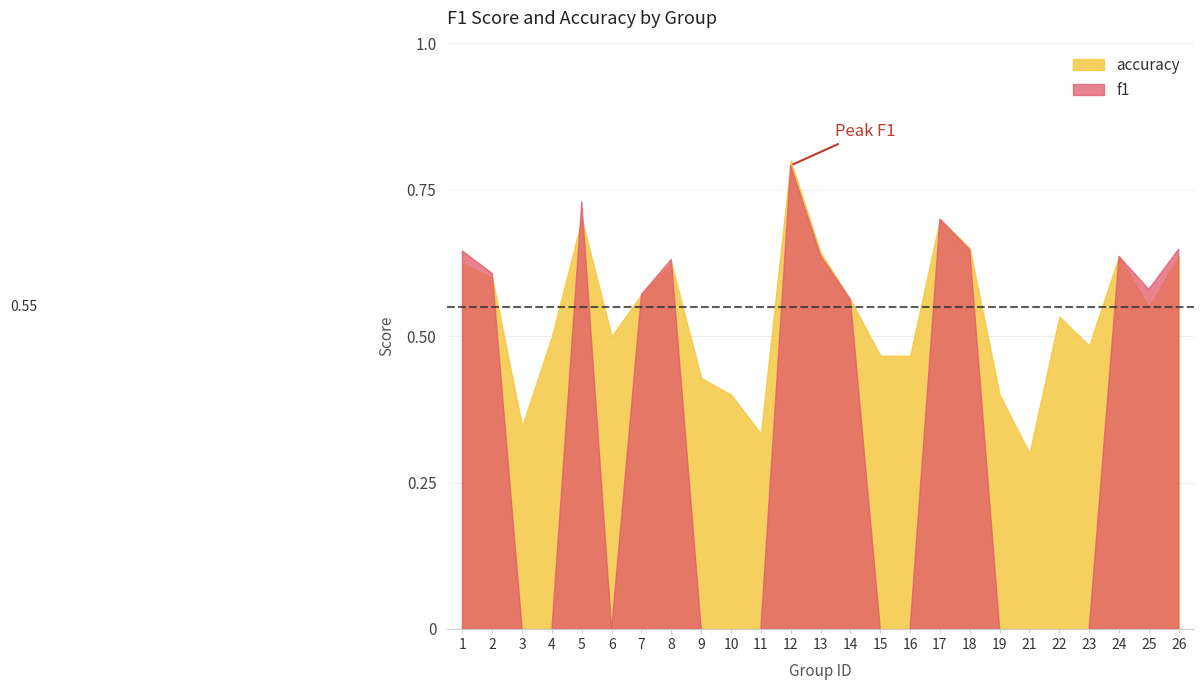

Is it true that f1 equals 0.6 at 1?

True